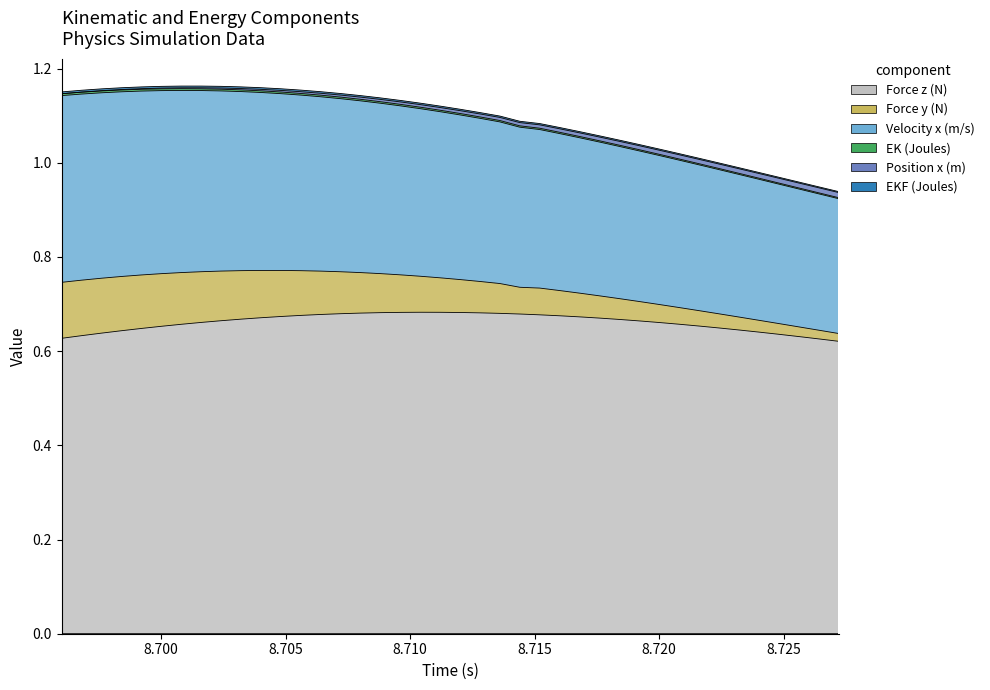

Rank the categories by Velocity x (m/s) value from highest to lowest.

8.696, 8.6968, 8.6976, 8.6984, 8.6992, 8.7, 8.7008, 8.7016, 8.7024, 8.7032, 8.704, 8.7048, 8.7056, 8.7064, 8.7072, 8.708, 8.7088, 8.7096, 8.7104, 8.7112, 8.712, 8.7128, 8.7136, 8.7144, 8.7152, 8.716, 8.7168, 8.7176, 8.7184, 8.7192, 8.72, 8.7208, 8.7216, 8.7224, 8.7232, 8.724, 8.7248, 8.7256, 8.7264, 8.7272